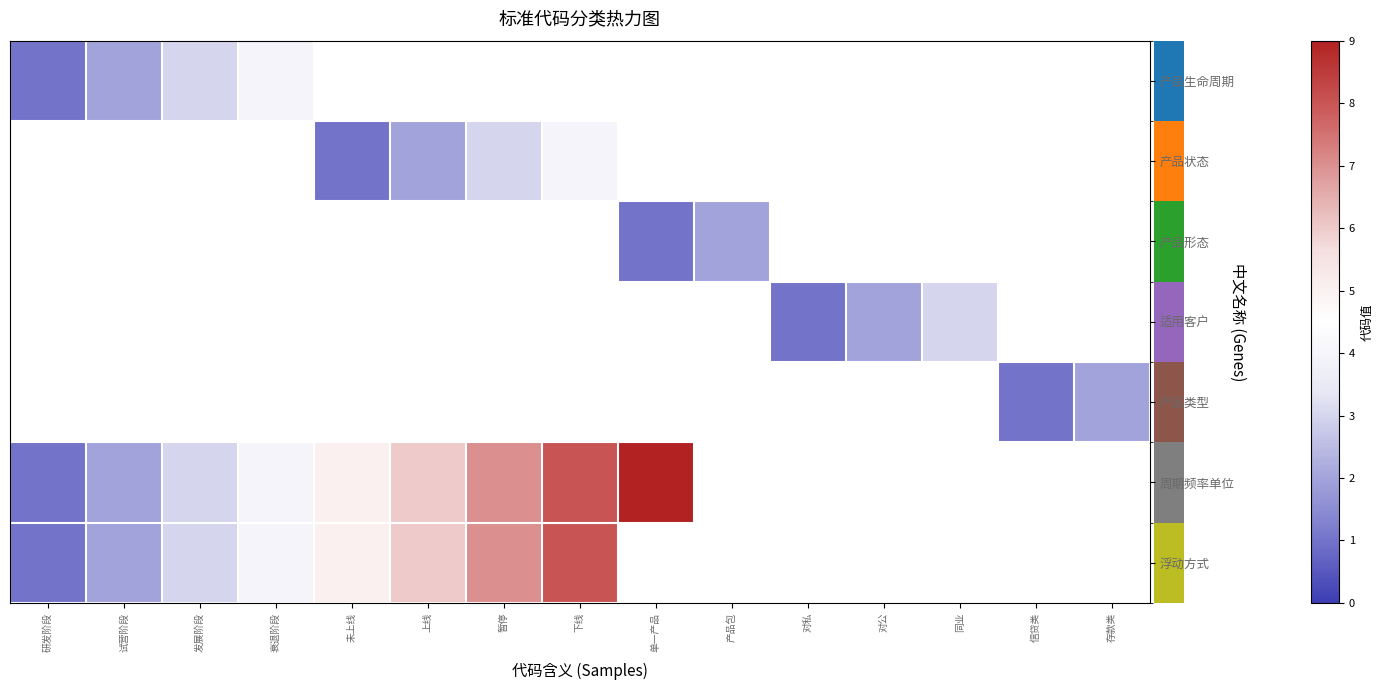

At which label is 浮动方式 closest to 4?

衰退阶段